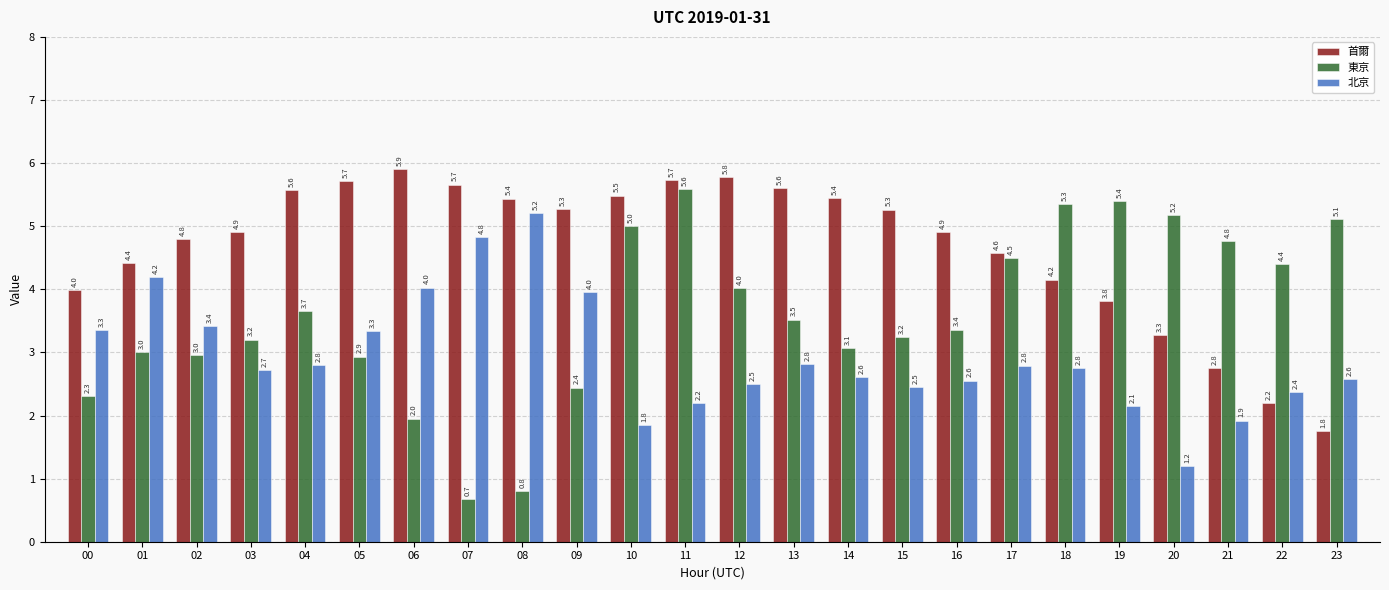

List the series in order of their peak value, highest first.

首爾, 東京, 北京